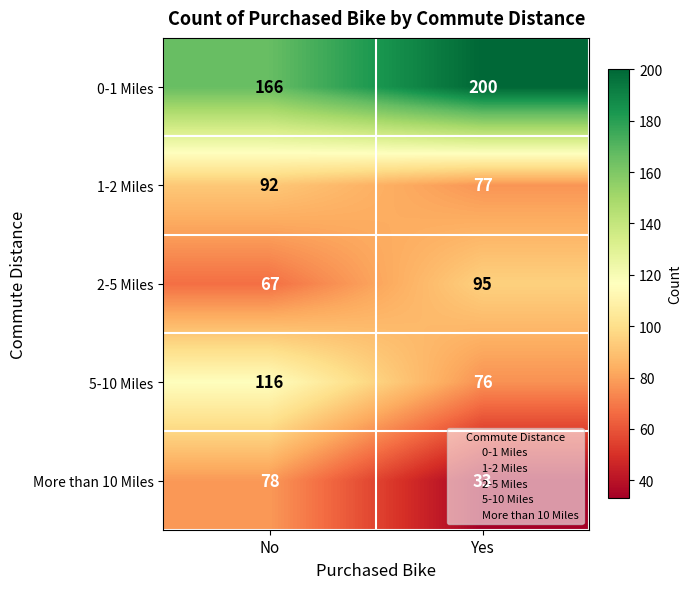

What is the approximate value of More than 10 Miles at No?

78